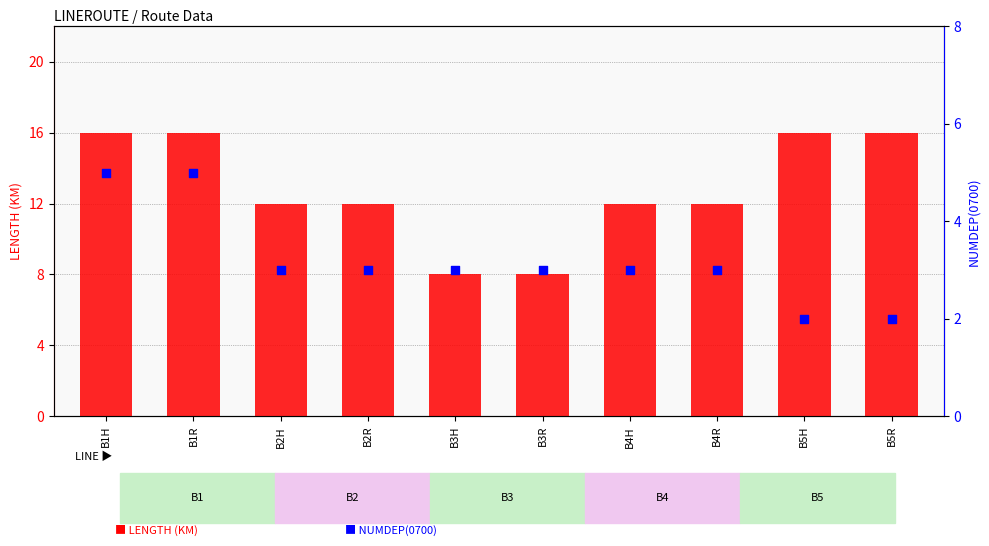

Which series reaches the minimum Y coordinate?

NUMDEP(0700)